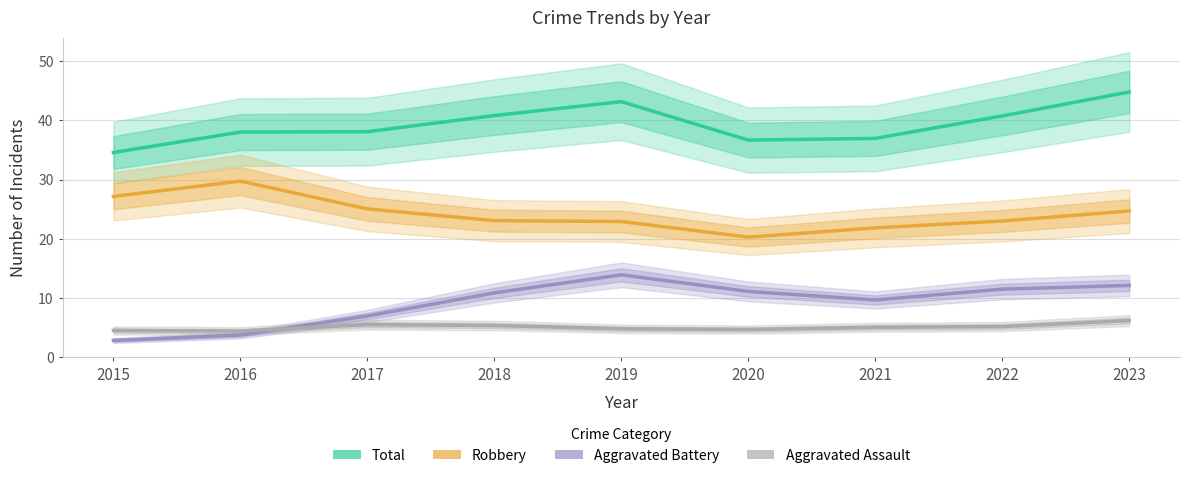

True or false: Robbery and Aggravated Battery cross at least once.

False